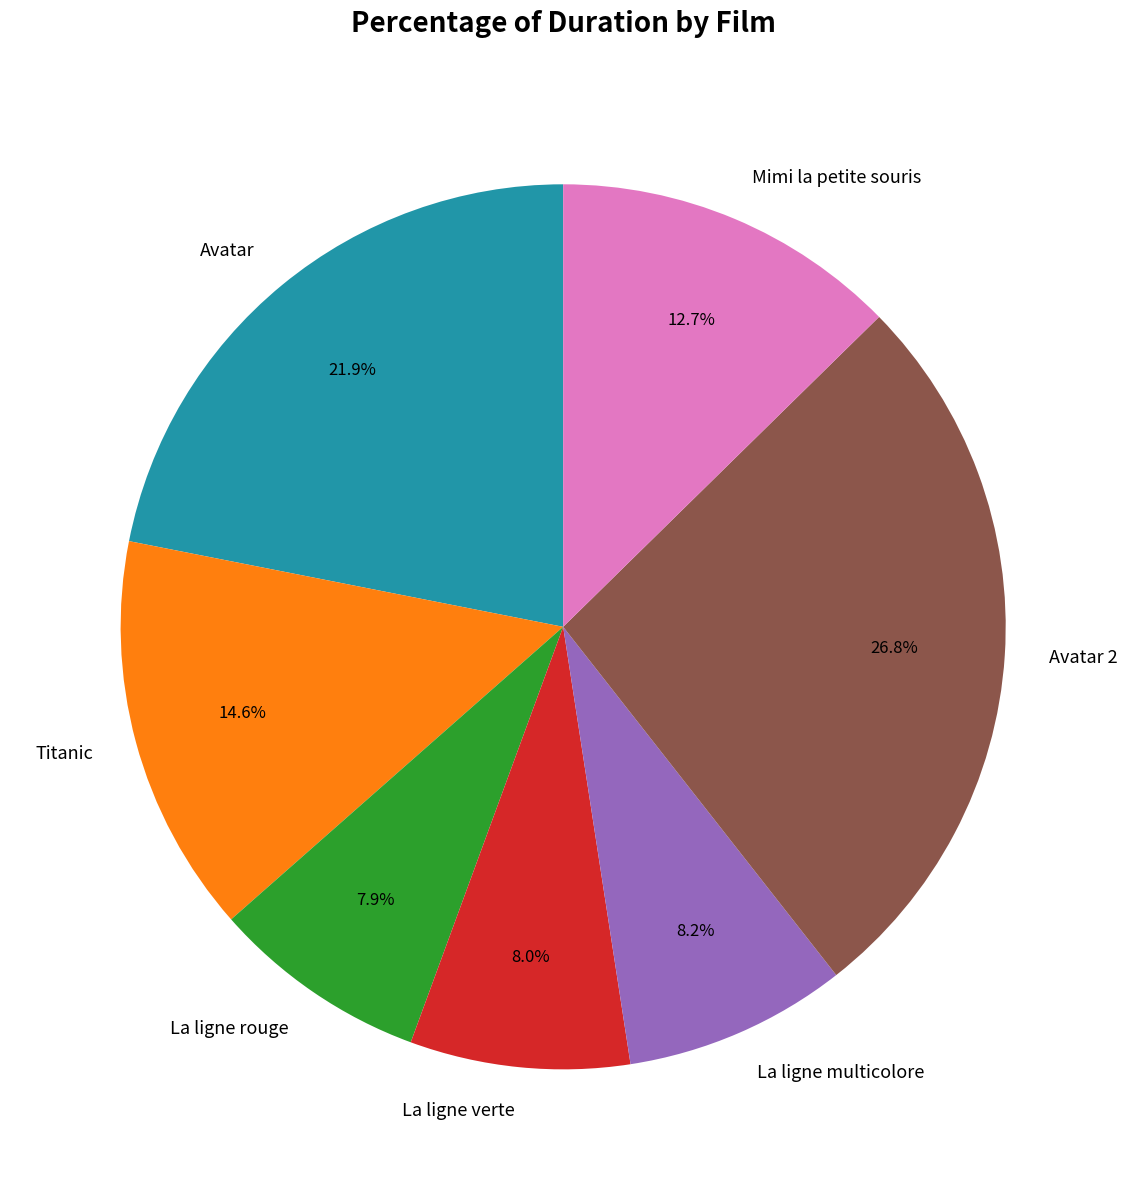

True or false: La ligne verte accounts for 8% of the total.

True